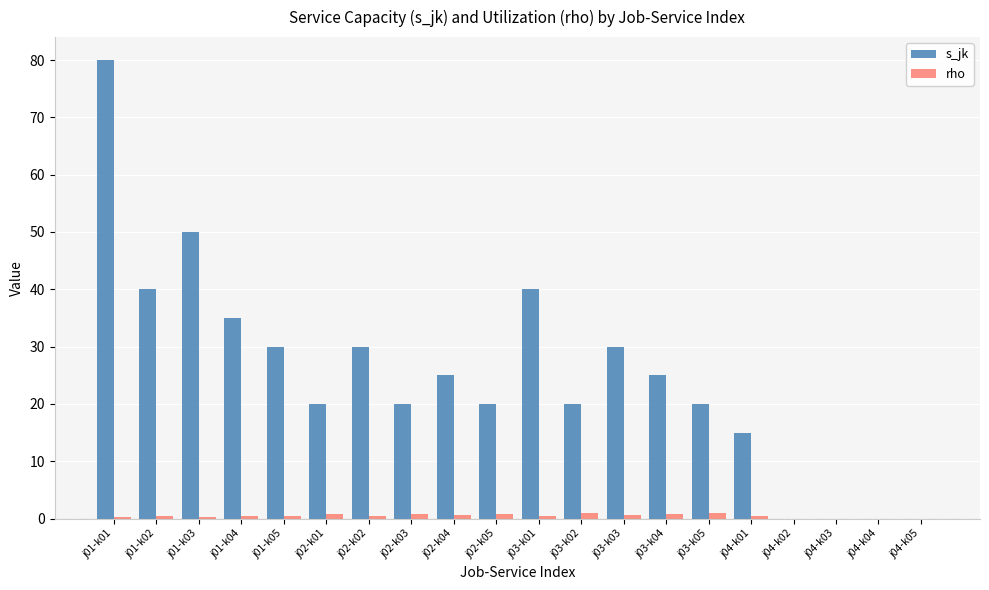

How many distinct data groups are displayed?

2